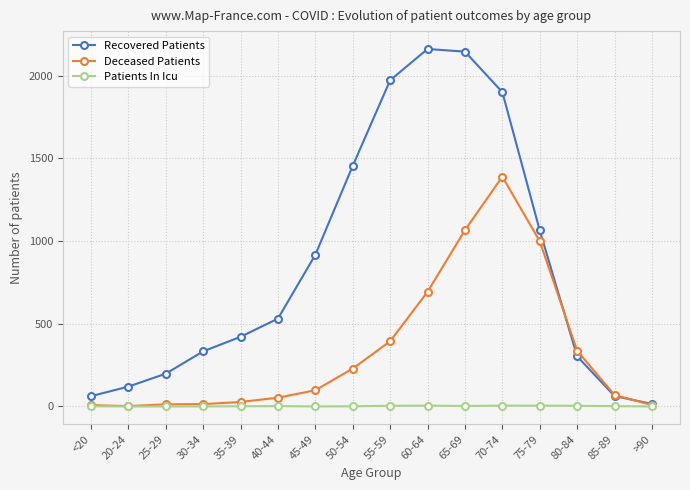

What is the label of the 10th point from the right?

45-49